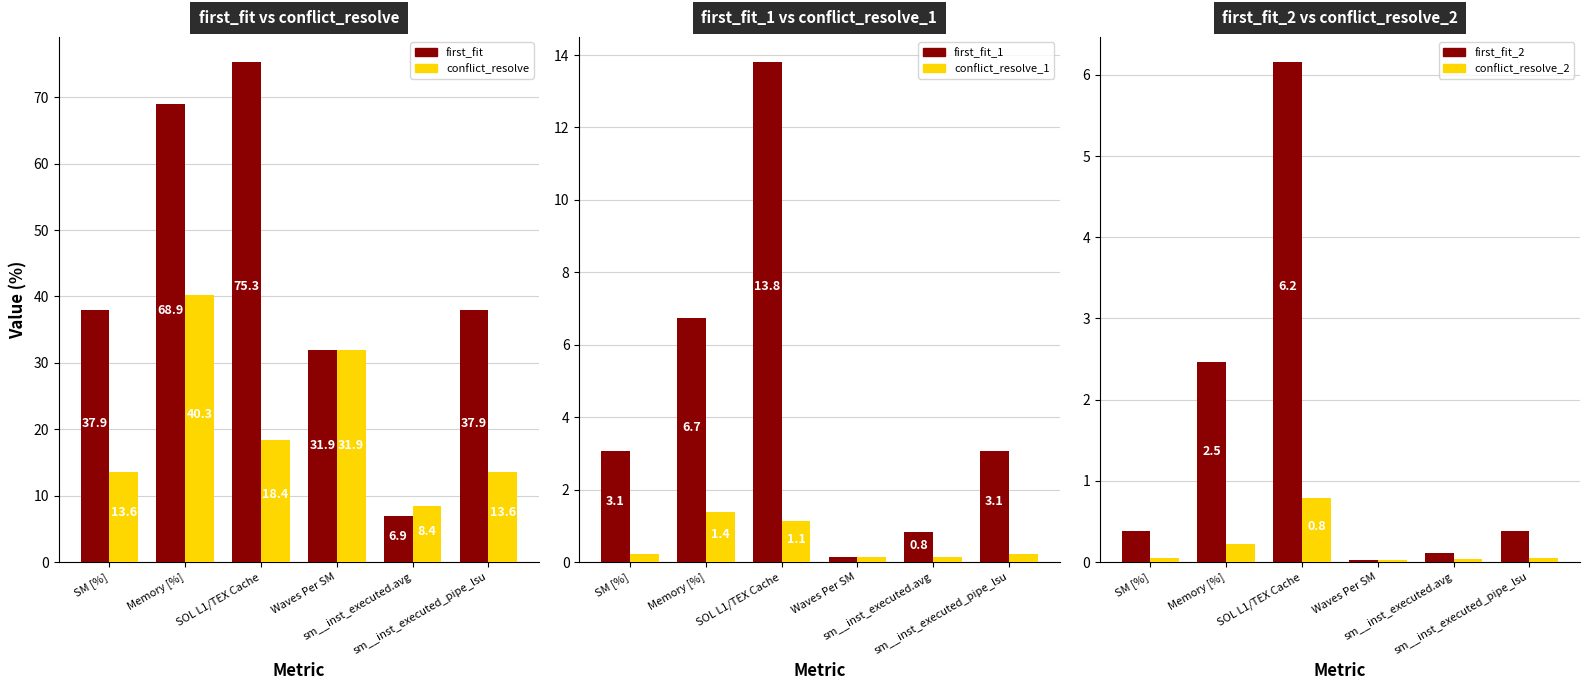

At which label does first_fit reach its minimum?

sm__inst_executed.avg